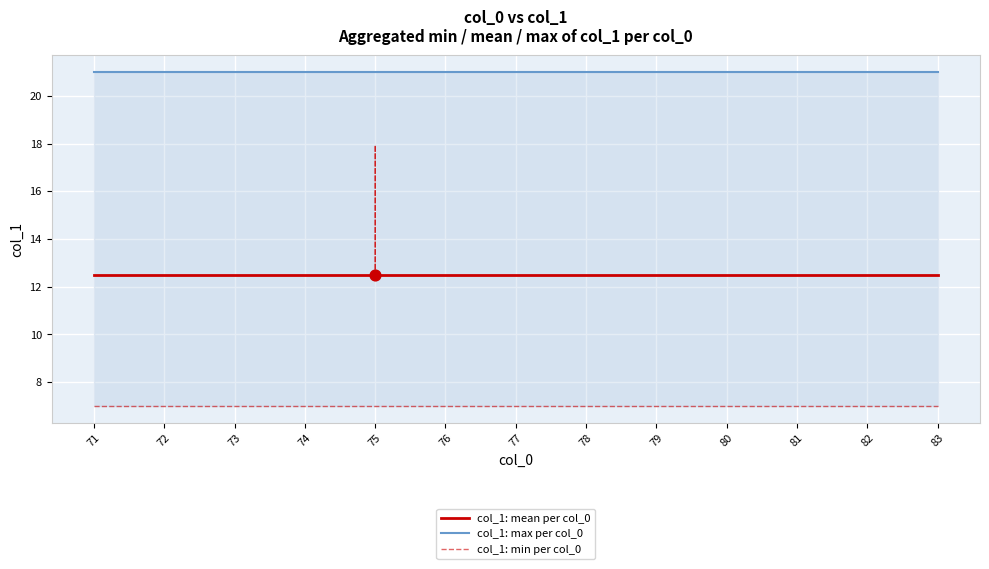

Which series has the largest total across all categories?

col_1: max per col_0